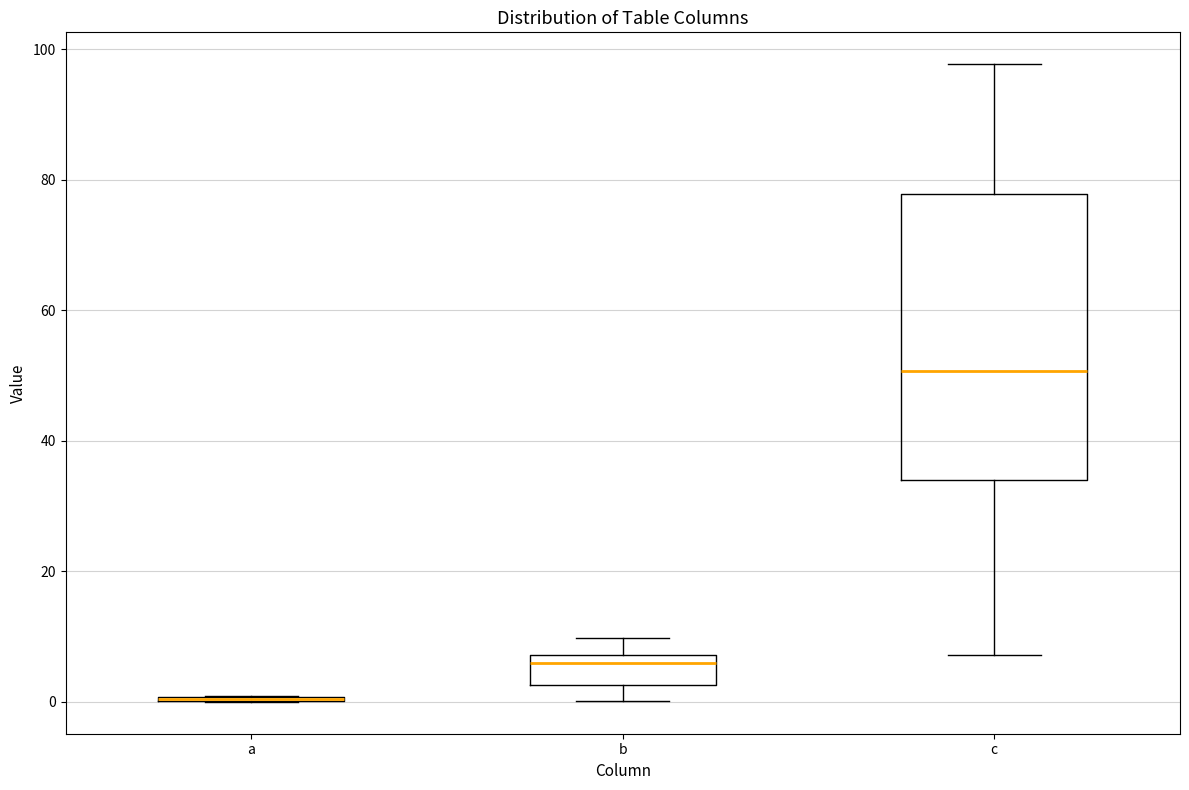

Reading left to right, read every box against the y-axis: the position of its median line, the range the box covers, and the ends of its whiskers. The values are not printed on the chart, so give them approximately, as read against the axis.

a: box collapsed to a line at 0, whiskers 0 to 0
b: median 6, box 2 to 8, whiskers 0 to 10
c: median 50, box 34 to 78, whiskers 8 to 98